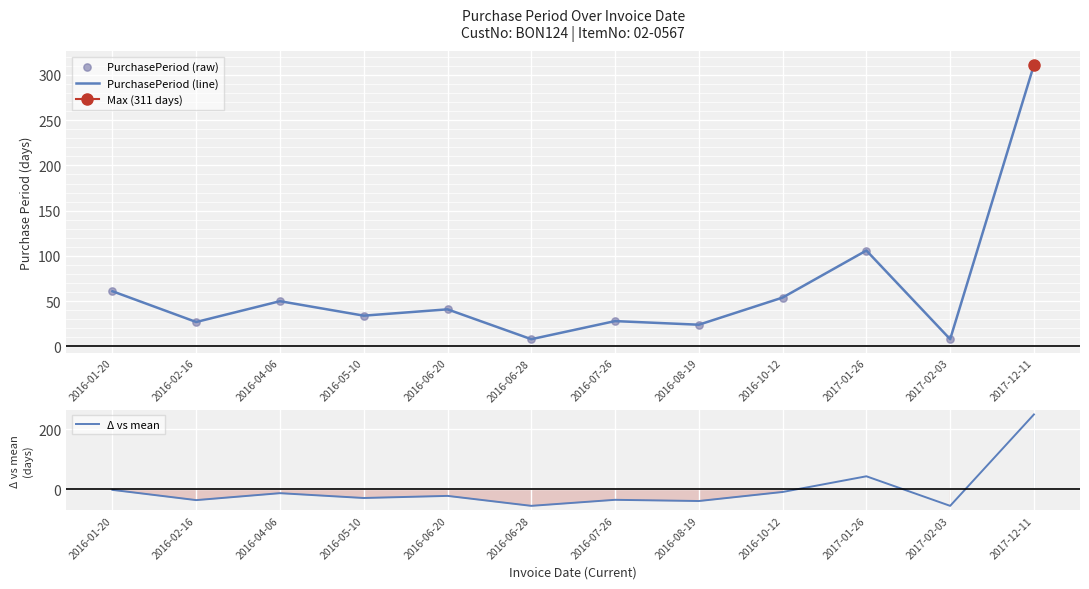

Which series contains the lowest Y value?

Δ vs mean